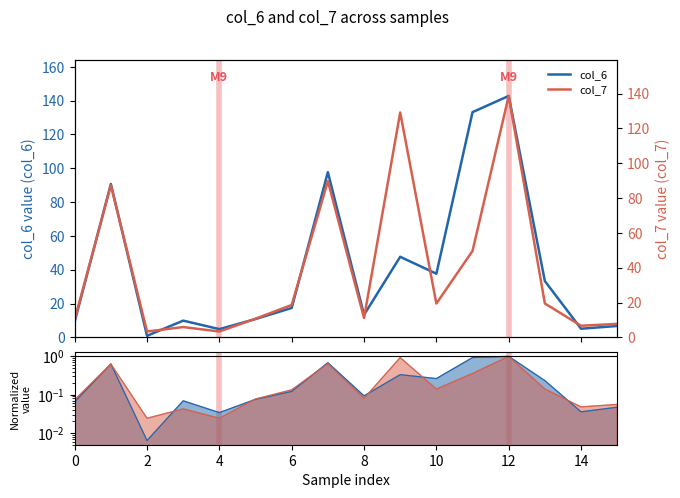

Which series has the largest total across all categories?

col_6